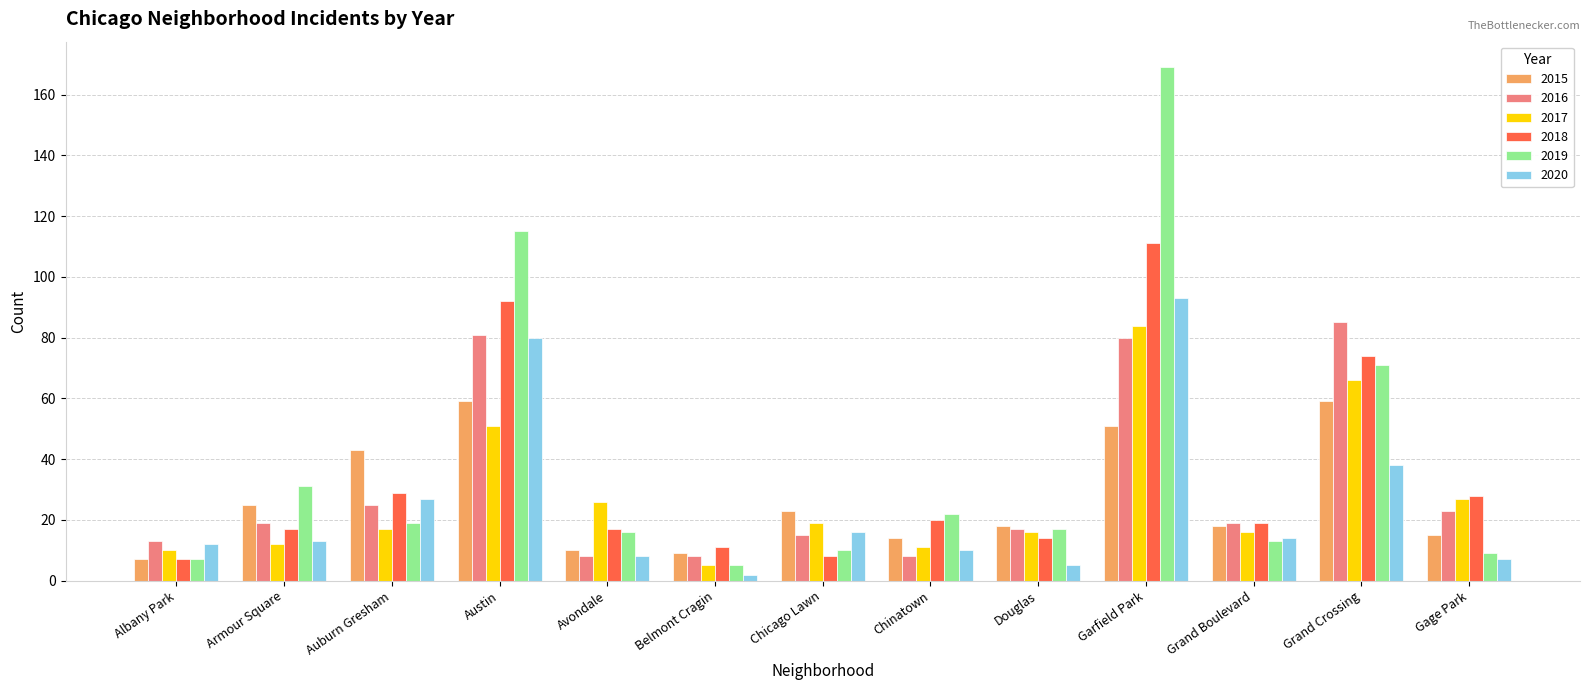

Which series changed the most between Armour Square and Grand Crossing?

2016